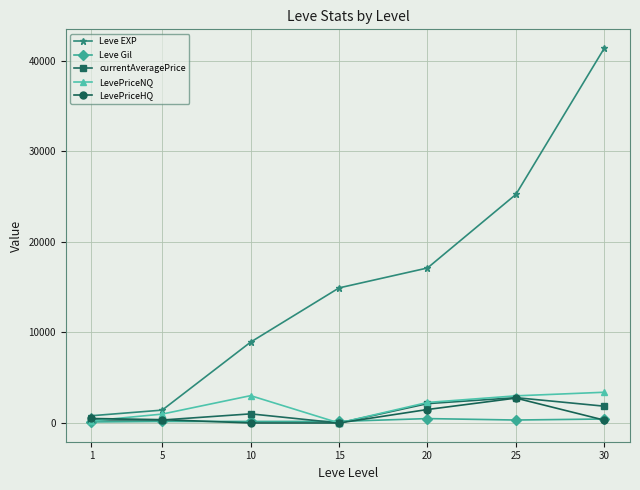

The value of LevePriceNQ at 10 is 946.3. True or false?

False